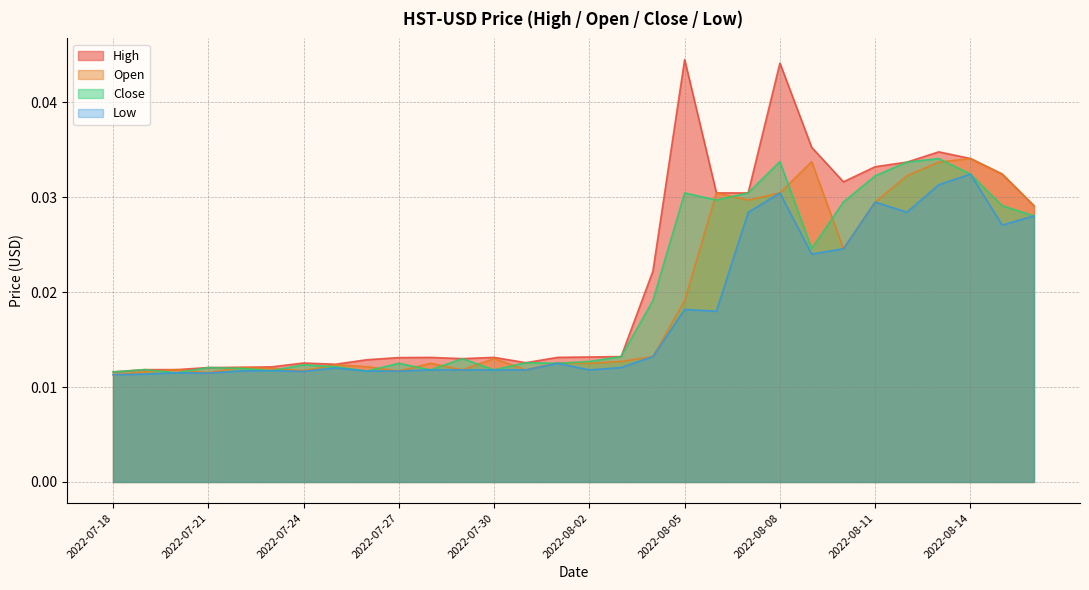

How many series are shown in this chart?

4